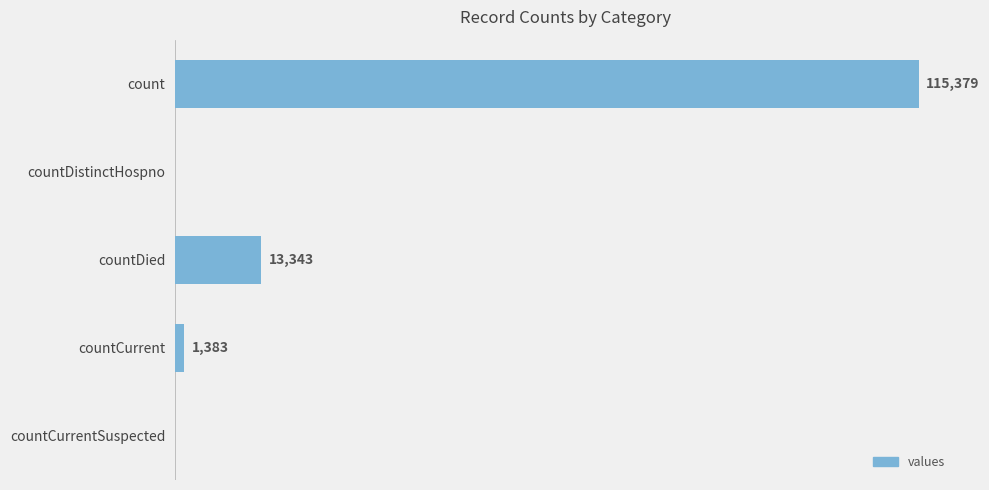

Which label corresponds to the largest value in the chart?

count